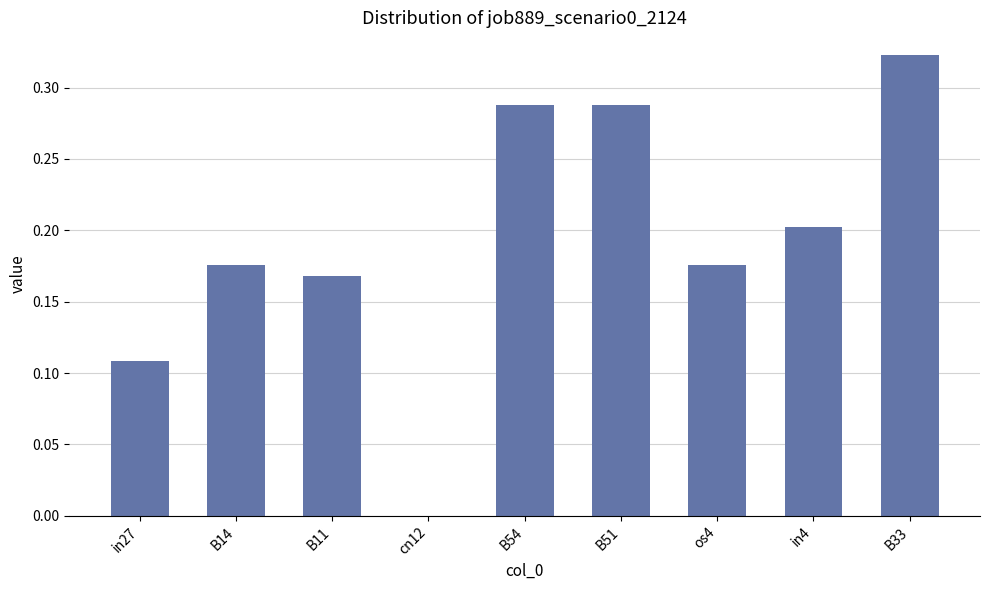

At which category does the chart reach its peak across all series?

B33